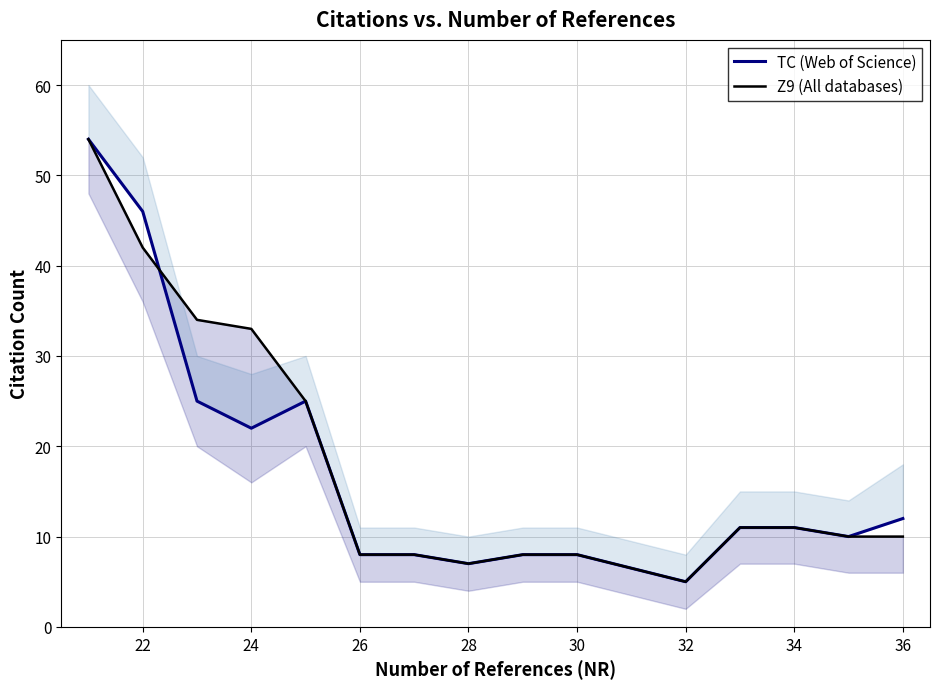

What is the average value of the TC (Web of Science) series?

17